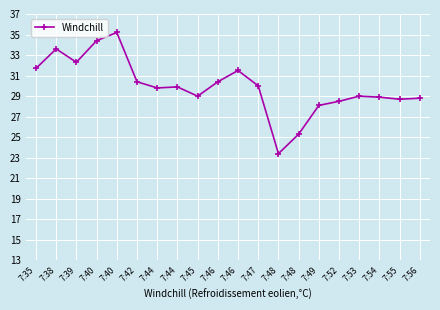

True or false: the data shows 11.3 at 7:40.

False